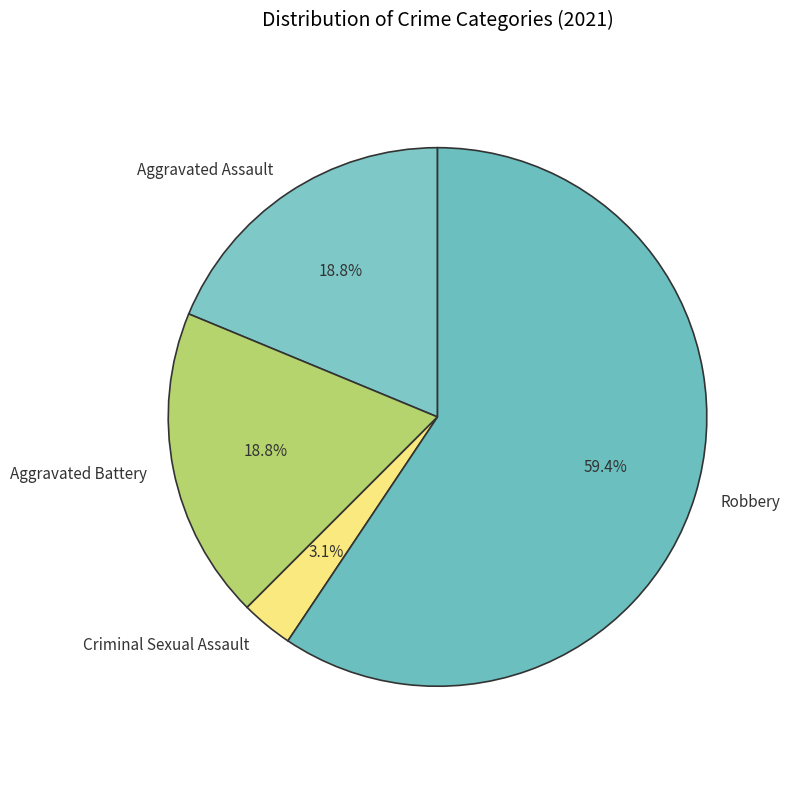

How many slices are in this pie chart?

4